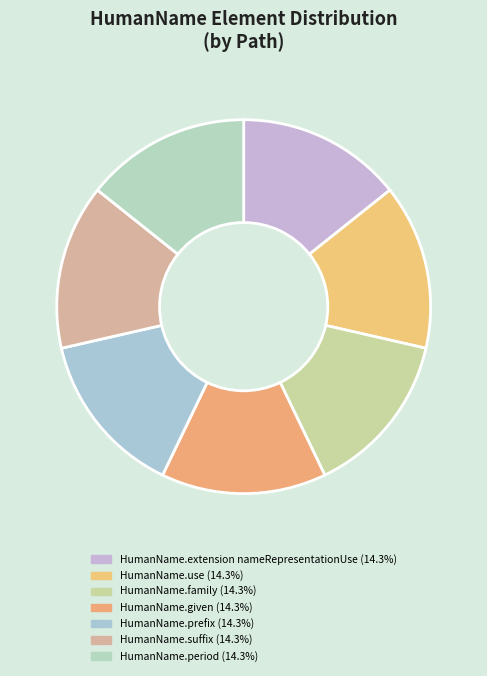

How many slices are in this pie chart?

7